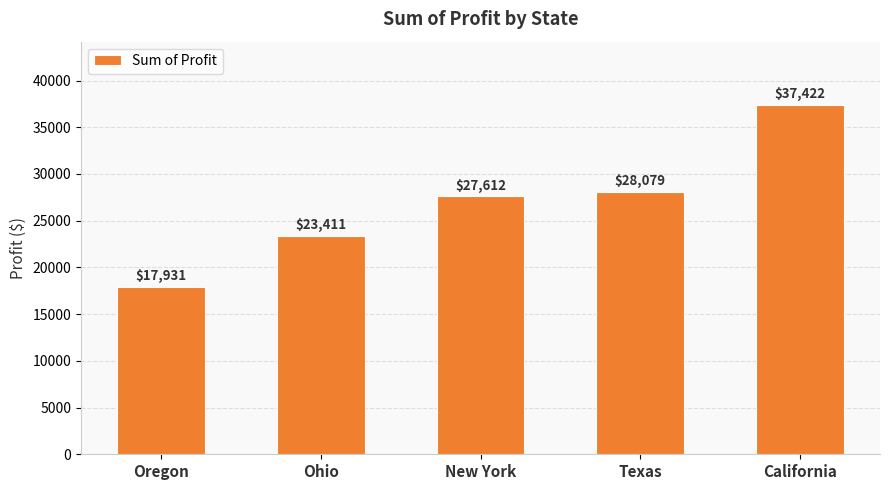

What position from the left is Texas?

4